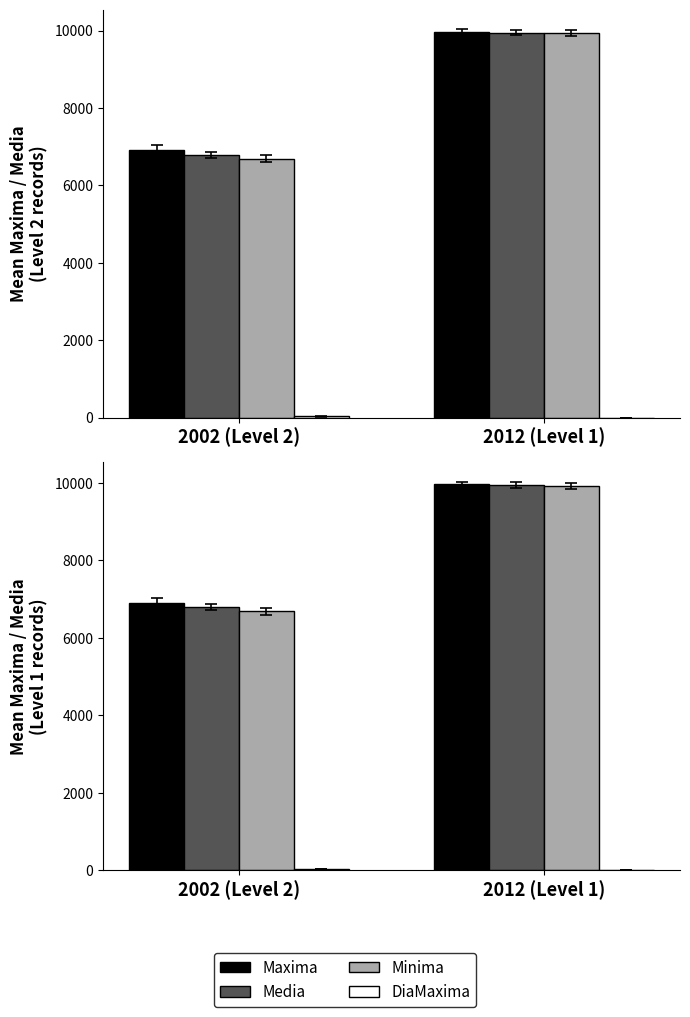

What is the difference between the highest and lowest values at 2002 (Level 2)?

6879.0